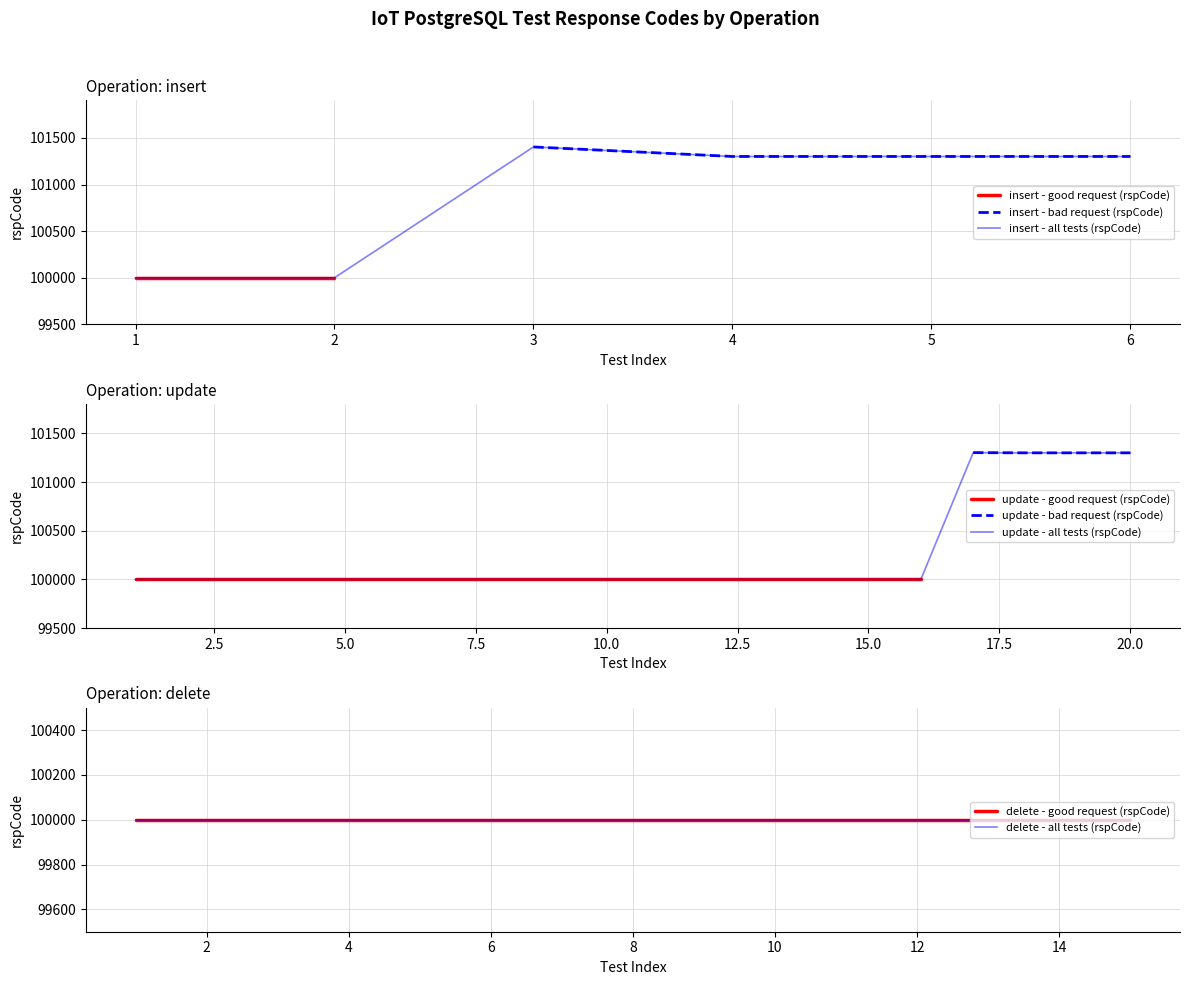

What is the difference between the highest and lowest values at update?

1301